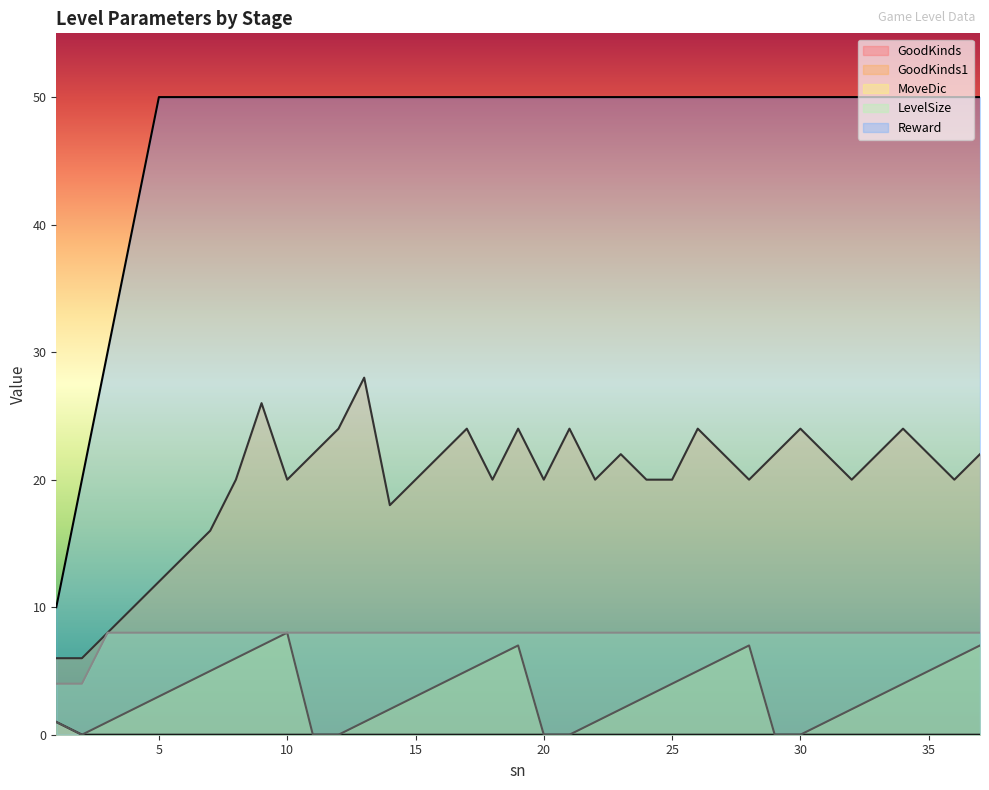

At which category is the sum across all series the highest?

9